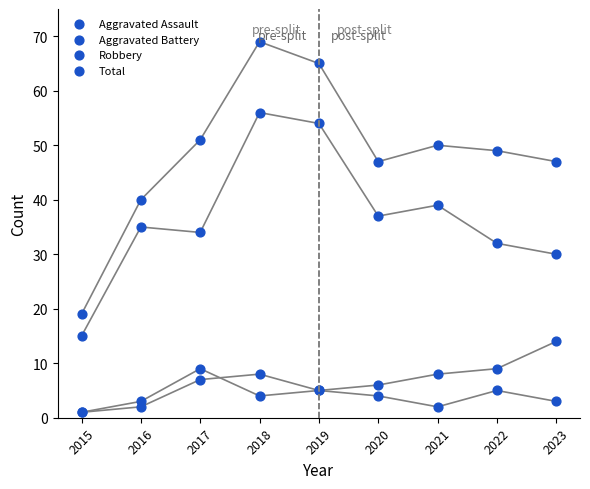

Which series reaches the minimum Y coordinate?

Aggravated Assault